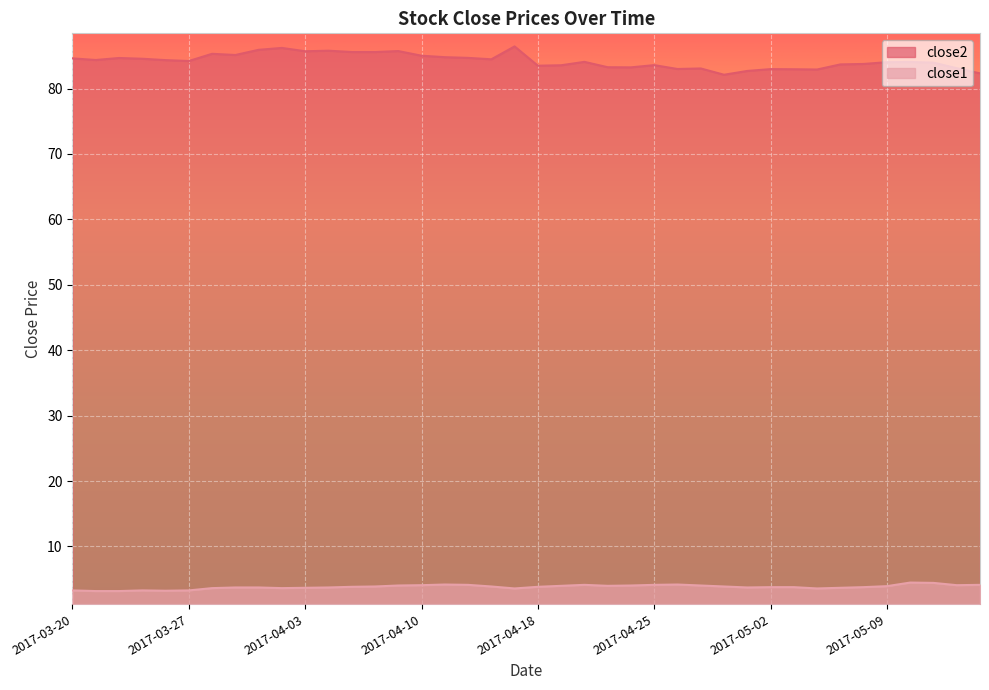

At which label is close1 closest to 3?

2017-03-21